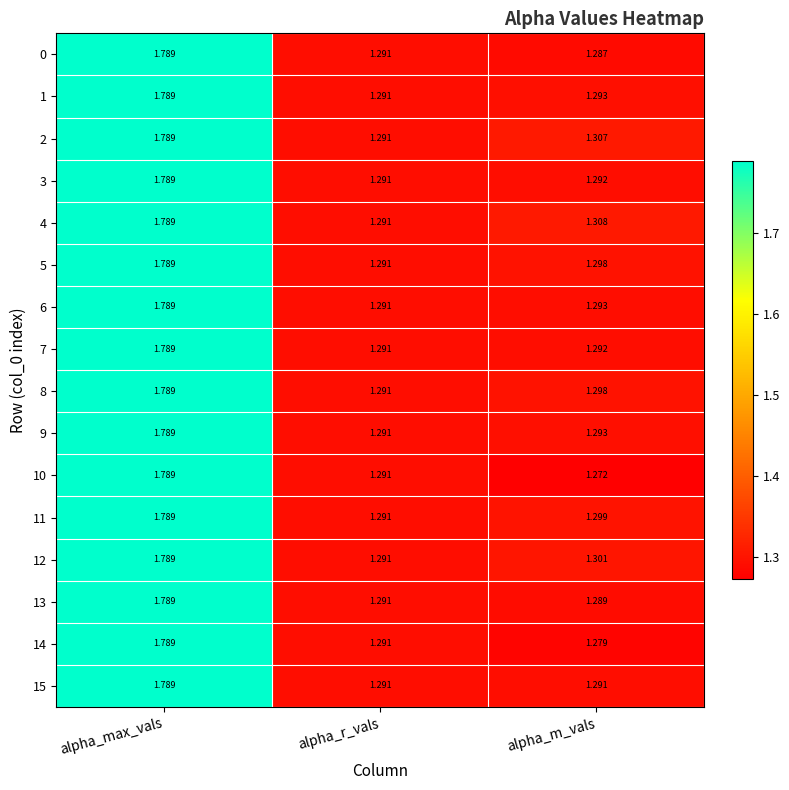

Where is 8 nearest to the value 1?

alpha_r_vals